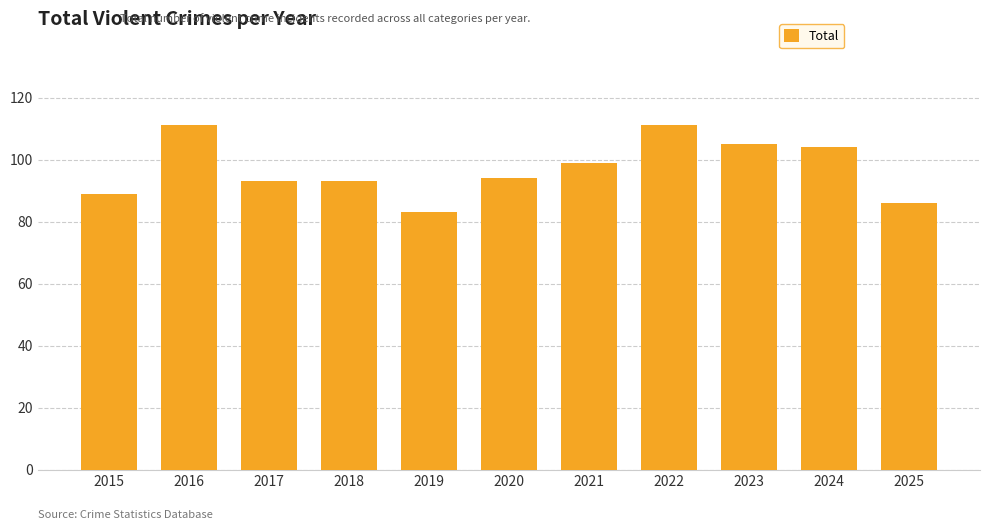

How many categories are shown in the chart?

11